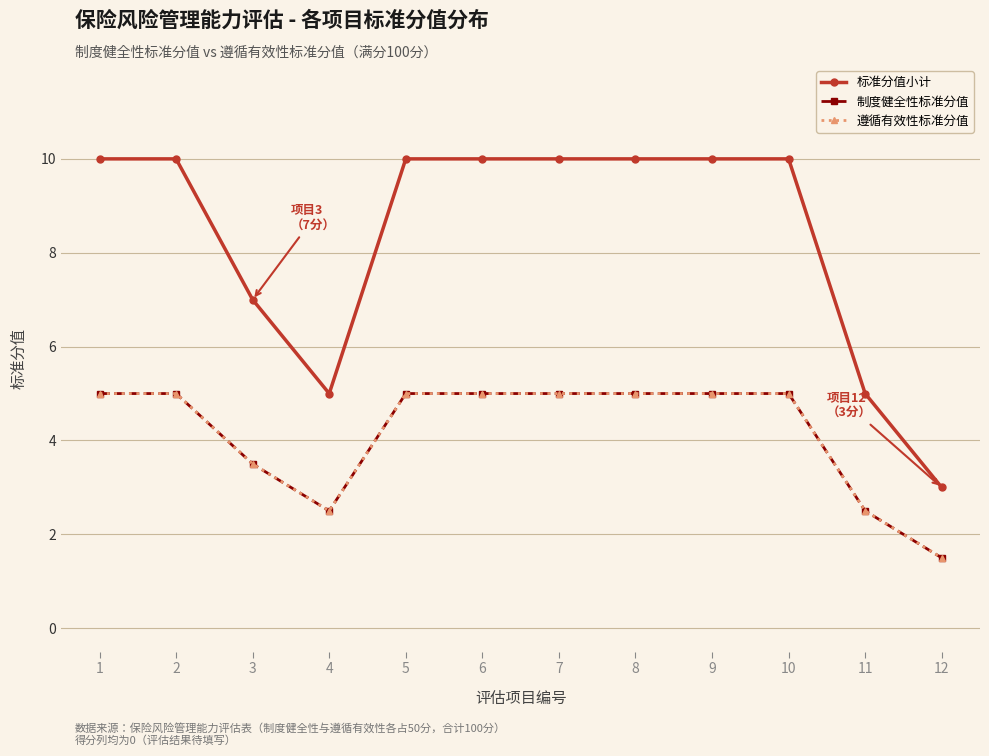

The value of 标准分值小计 at 5 is 3.6. True or false?

False